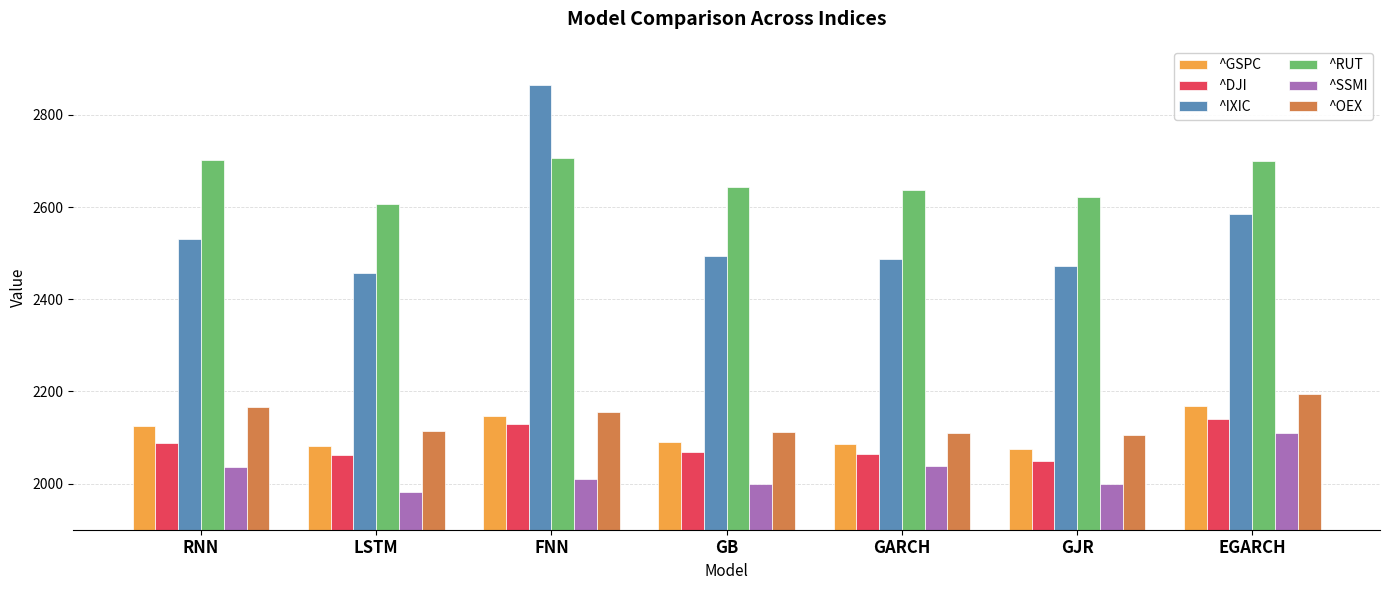

How many bars are there in each group?

6